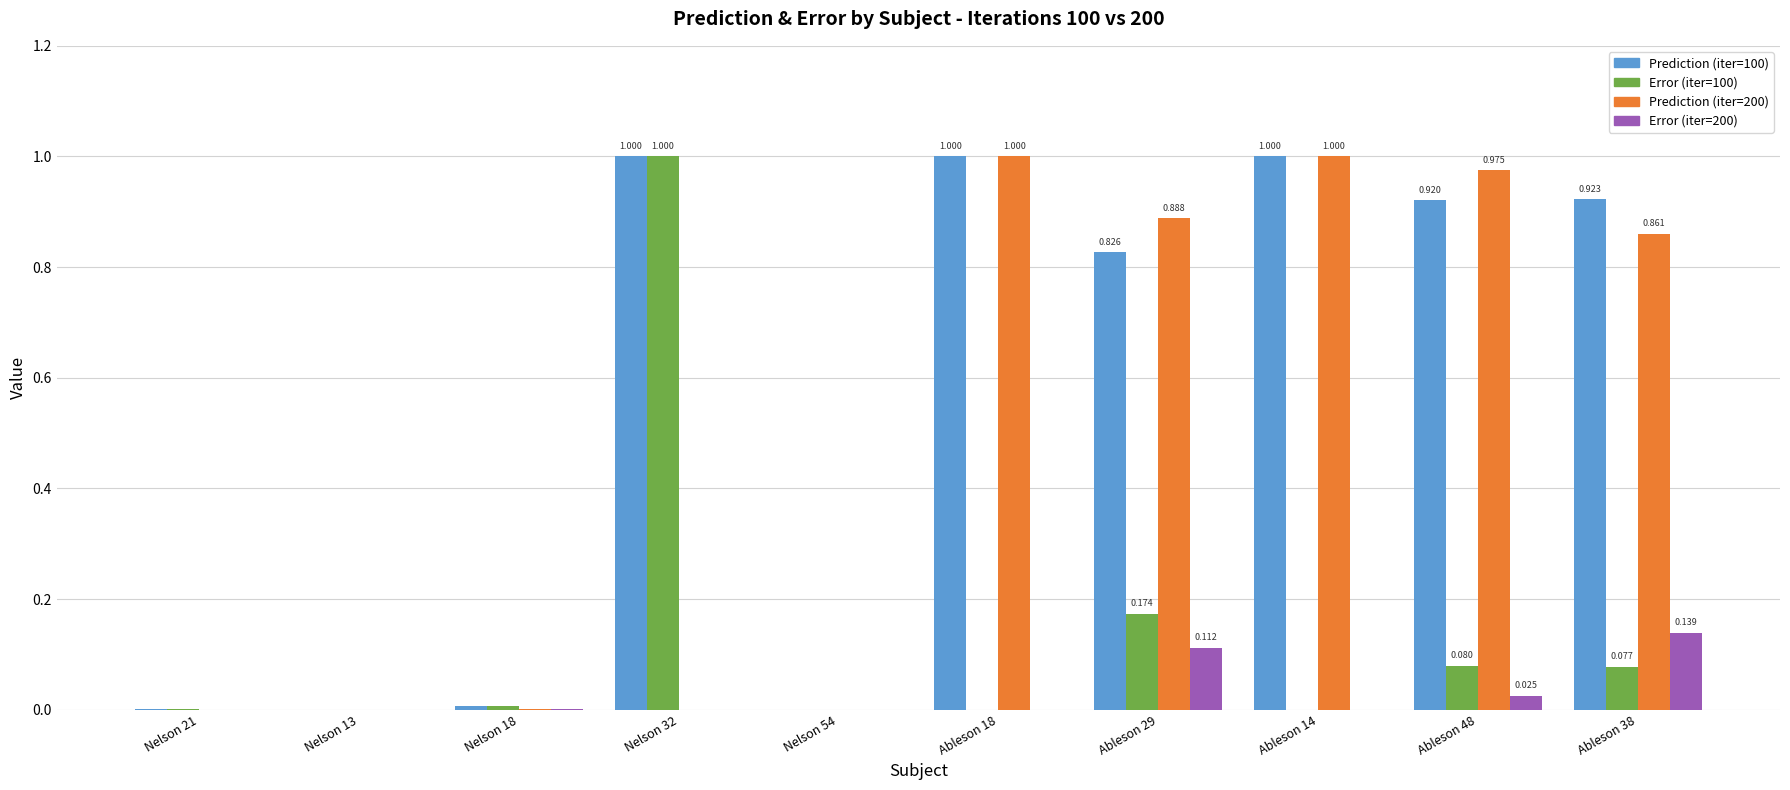

What is the sum of all Error (iter=200) values?

0.3